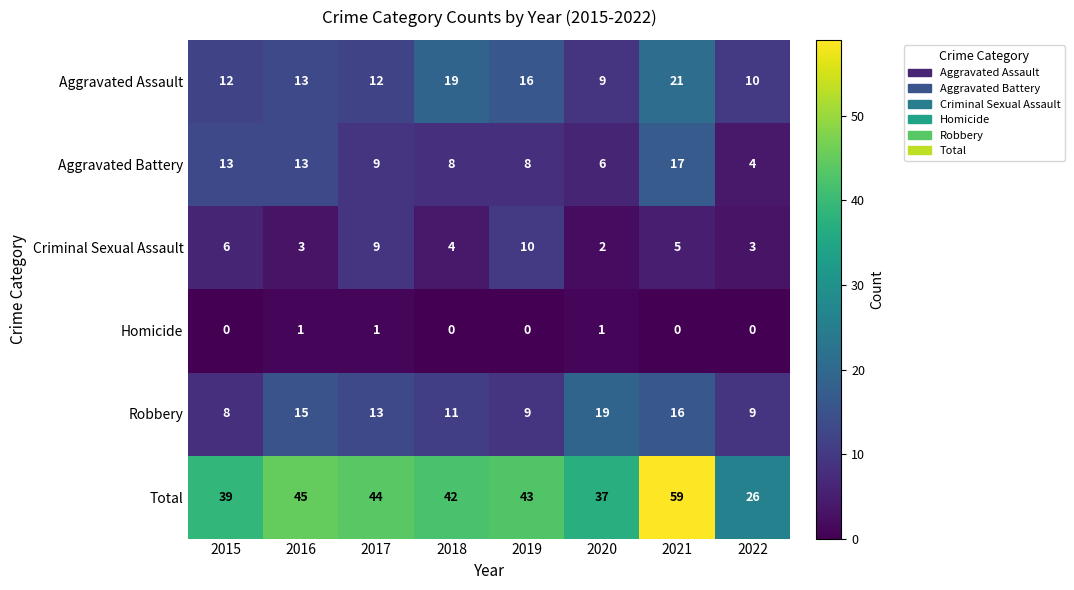

Where is Aggravated Assault nearest to the value 15?

2019